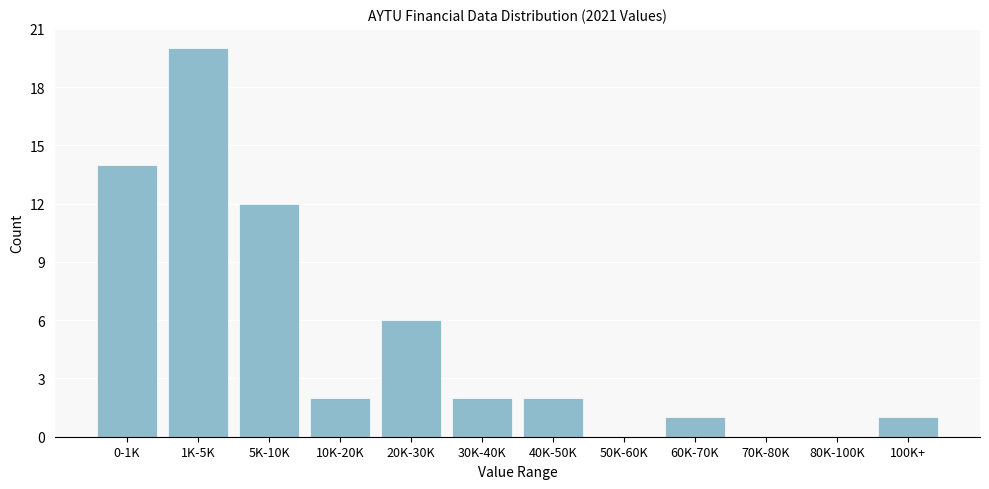

Reading left to right, list all the values displayed in this chart.

0-1K=14	1K-5K=20	5K-10K=12	10K-20K=2	20K-30K=6	30K-40K=2	40K-50K=2	50K-60K=0	60K-70K=1	70K-80K=0	80K-100K=0	100K+=1